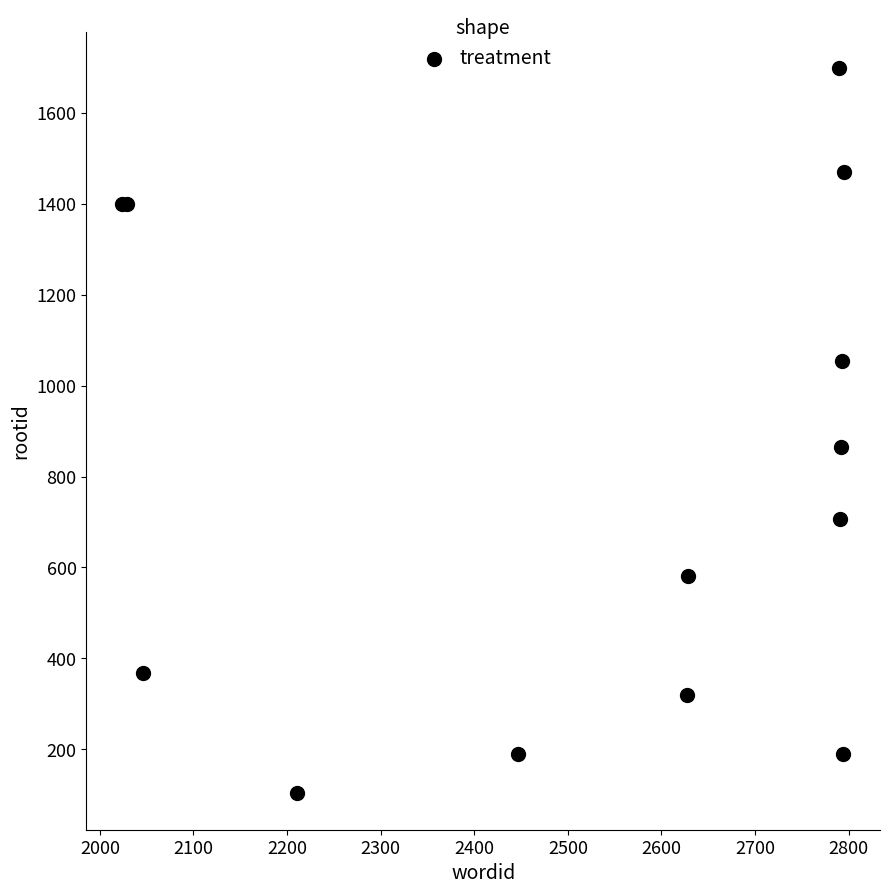

What Y value in the scatter plot is closest to 900?

864